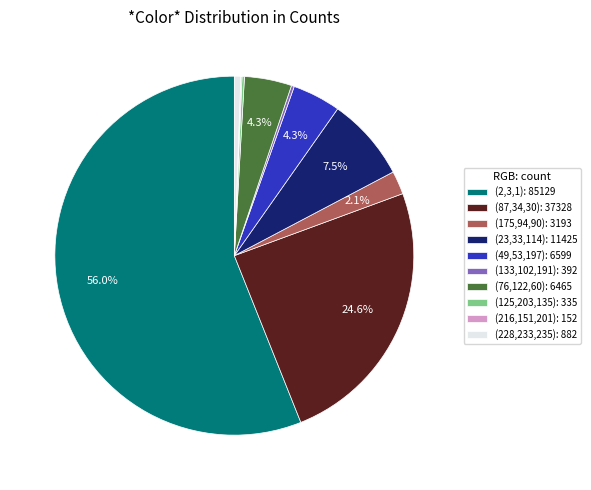

Approximately how many times larger is the value at (87,34,30): 37328 compared to (175,94,90): 3193?

11.7